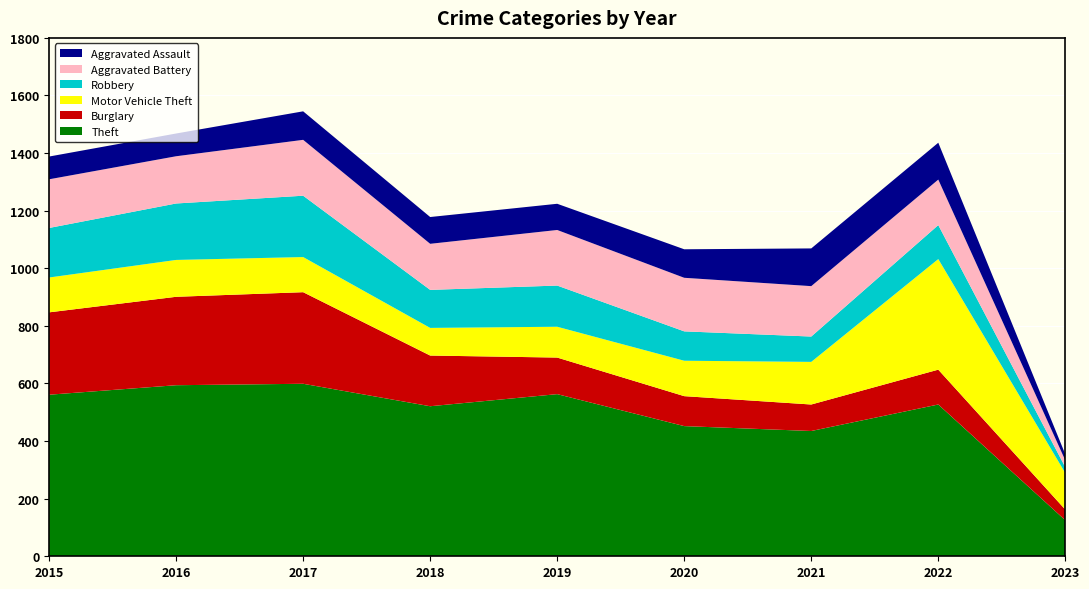

Reading left to right, transcribe all the data shown in this chart.

Theft: 2015=561	2016=594	2017=599	2018=521	2019=563	2020=452	2021=435	2022=527	2023=125
Burglary: 2015=286	2016=307	2017=318	2018=176	2019=127	2020=104	2021=92	2022=121	2023=37
Motor Vehicle Theft: 2015=121	2016=128	2017=122	2018=96	2019=107	2020=123	2021=148	2022=384	2023=127
Robbery: 2015=172	2016=196	2017=213	2018=132	2019=143	2020=102	2021=88	2022=118	2023=20
Aggravated Battery: 2015=169	2016=164	2017=194	2018=160	2019=193	2020=186	2021=175	2022=158	2023=24
Aggravated Assault: 2015=79	2016=79	2017=99	2018=93	2019=91	2020=99	2021=131	2022=128	2023=21